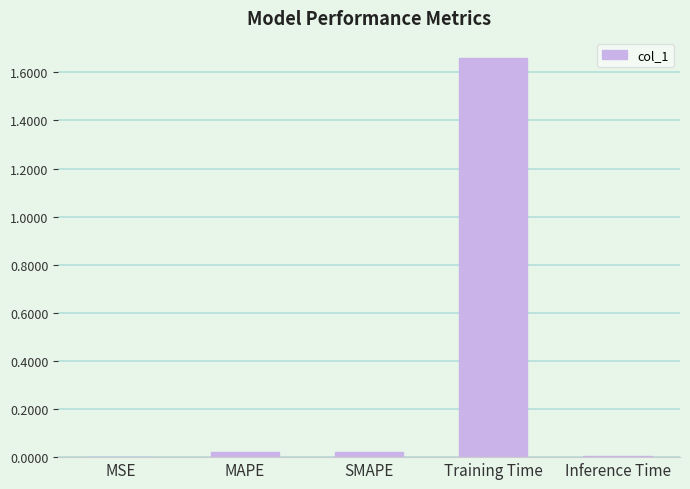

Which label corresponds to the largest value in the chart?

Training Time